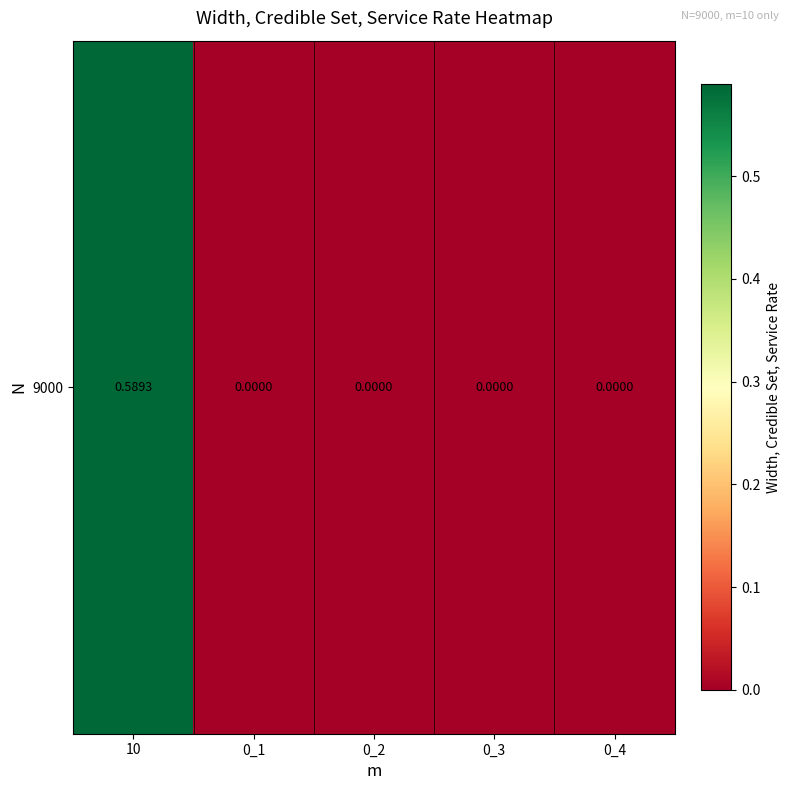

At which category does the chart reach its minimum across all series?

0_1